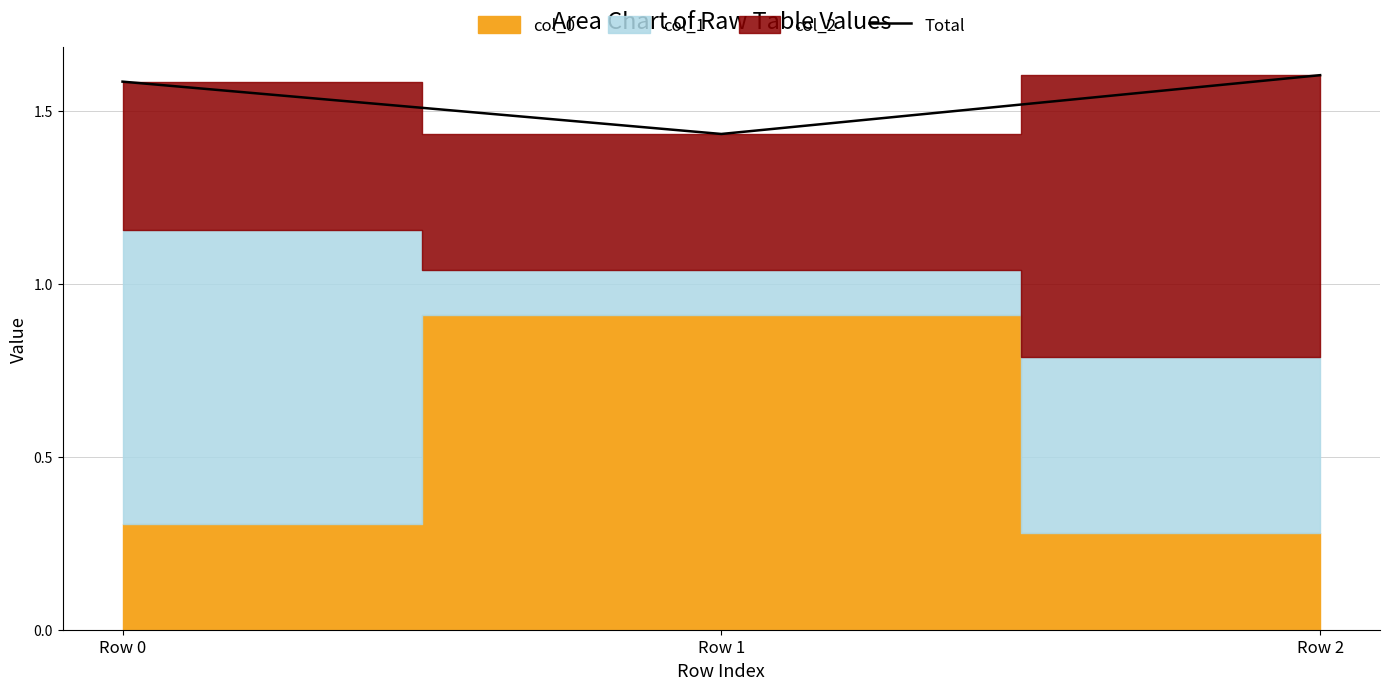

Count the values in the range 1 to 2.

3